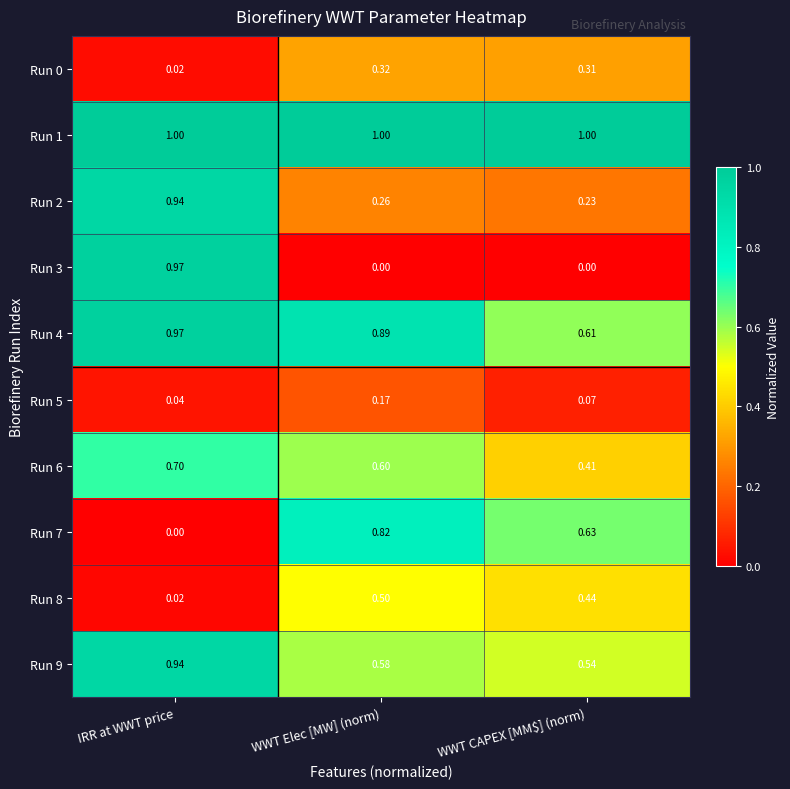

List the labels in order of Run 9 value, largest first.

IRR at WWT price, WWT Elec [MW] (norm), WWT CAPEX [MM$] (norm)